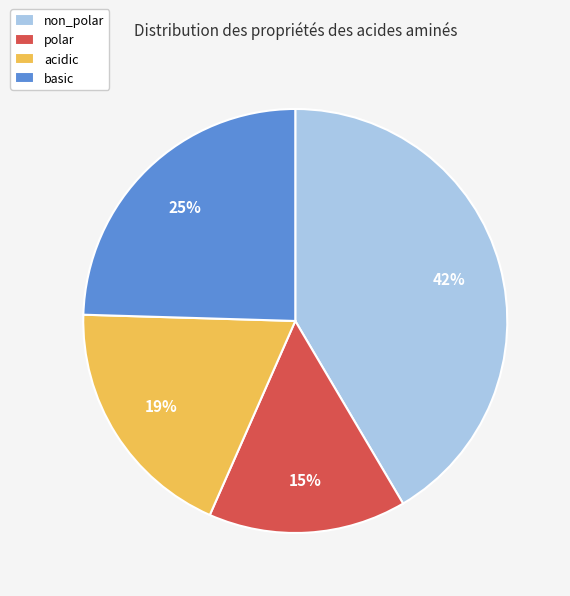

How many slices are in this pie chart?

4